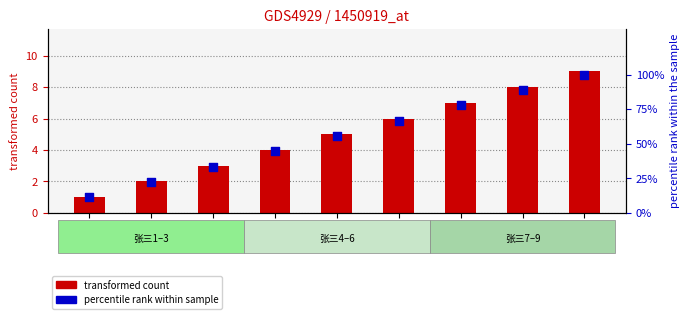

Is the value of 商品1 at 张三4 greater than the value of 商品2 (percentile) at 张三1?

No